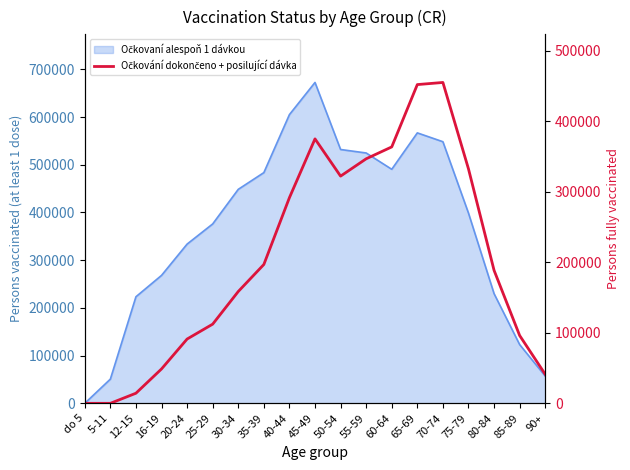

At which category does the chart reach its peak across all series?

70-74